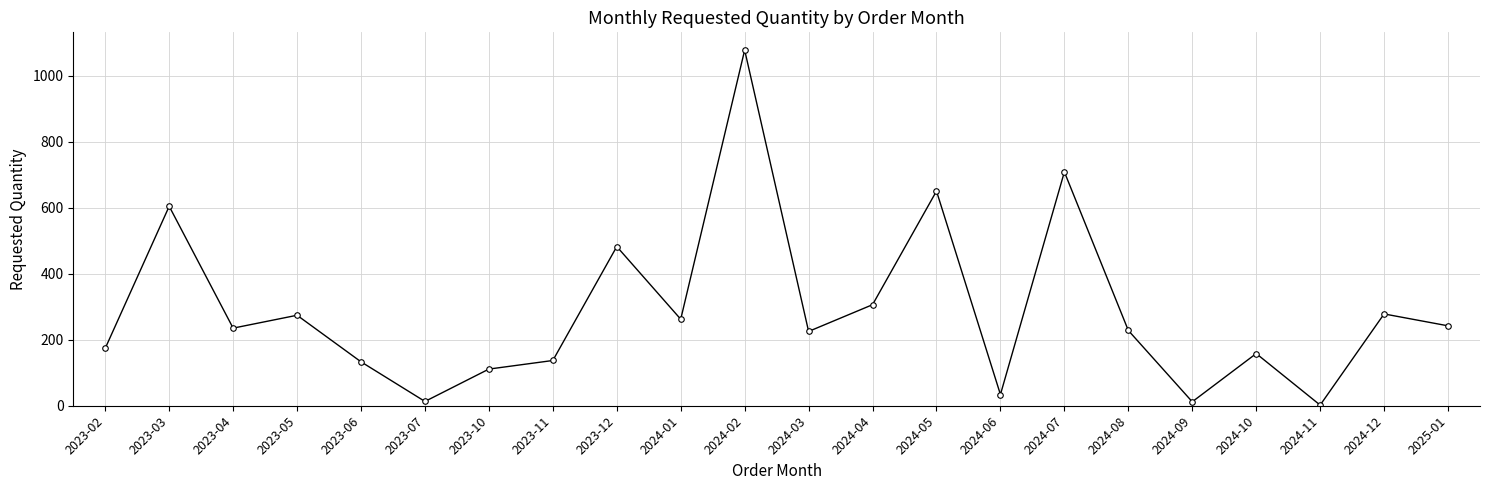

What is the approximate value at 2023-05, to the nearest 50?

250